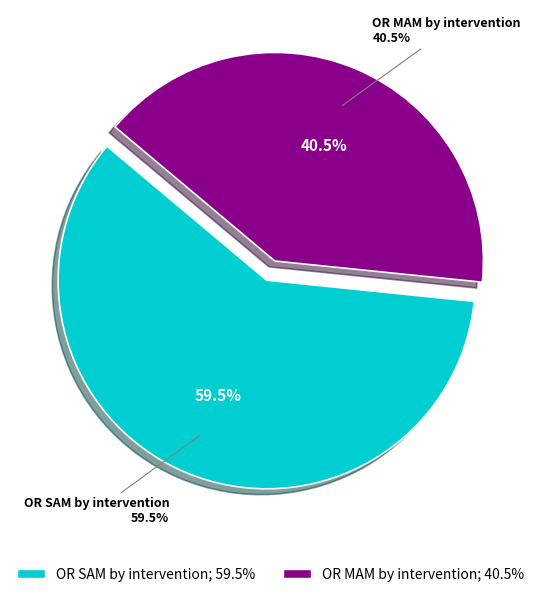

How many segments does this pie chart have?

2